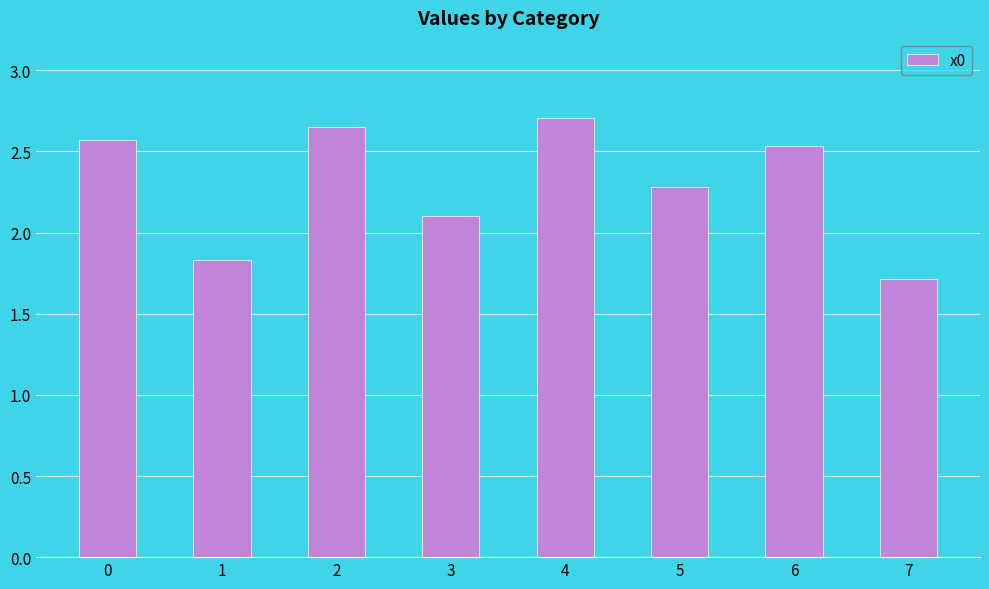

True or false: the data shows 0.5 at 3.

False